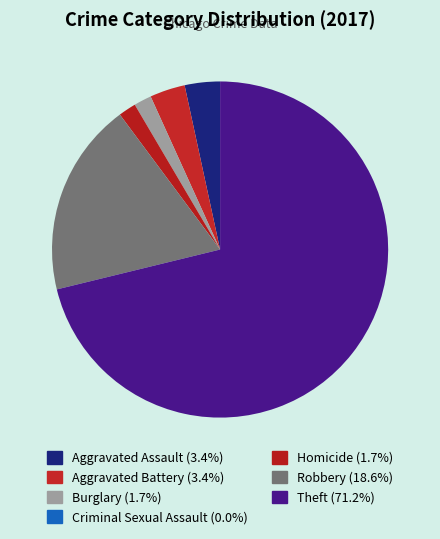

Does Aggravated Battery represent more than half of the total?

No